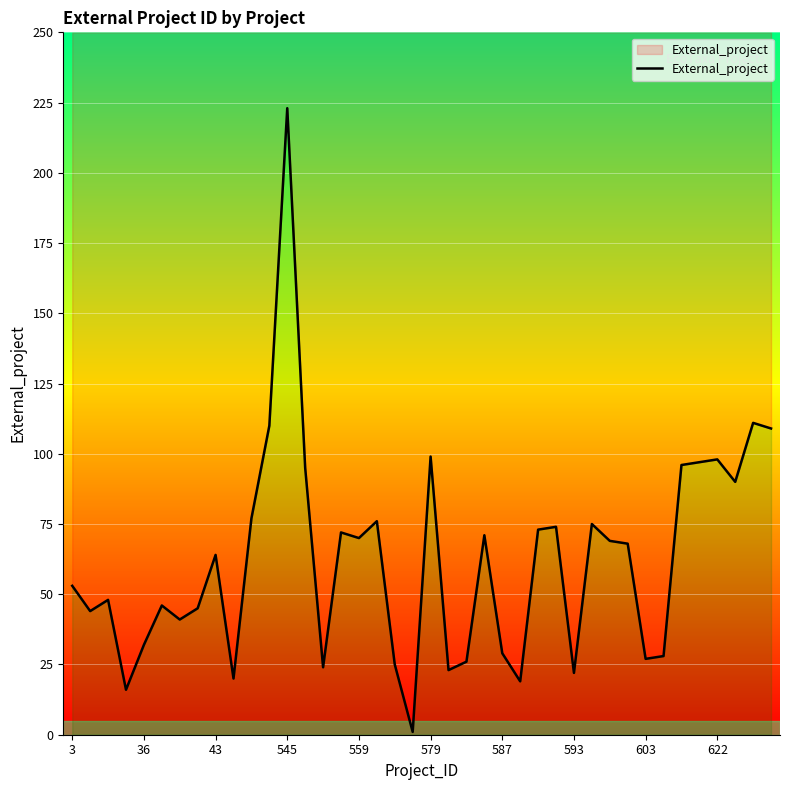

Approximately how many times larger is the value at 21 compared to 24?

0.8